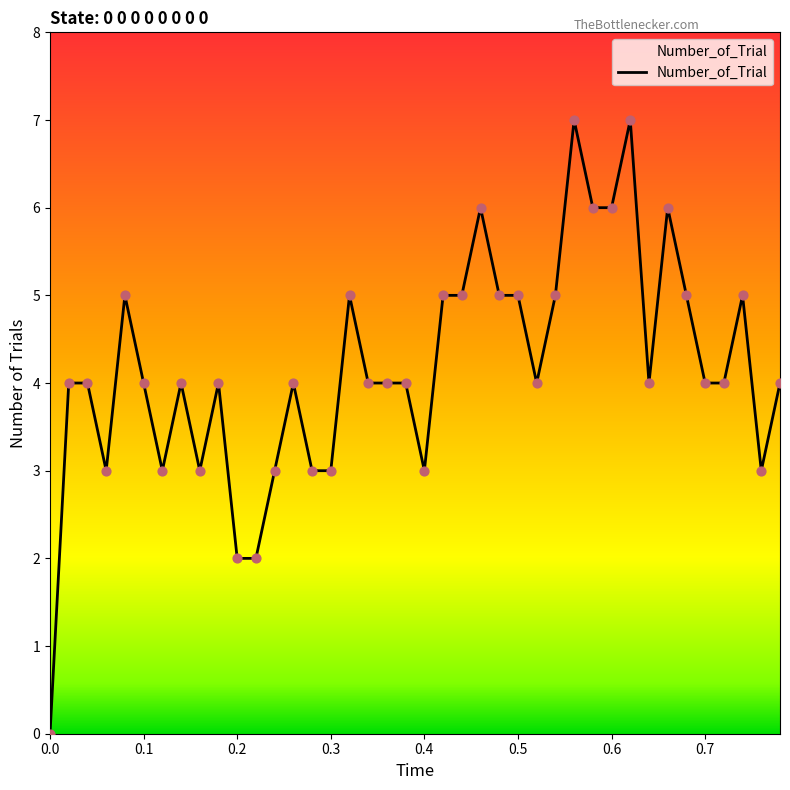

What is the difference between the maximum and minimum values?

7